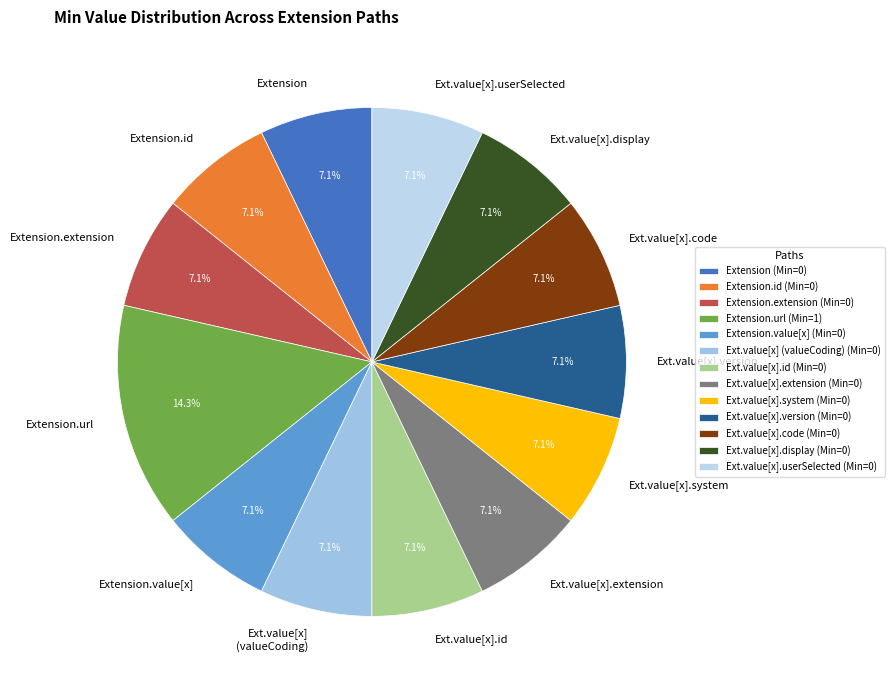

Is there a majority slice in this chart?

No